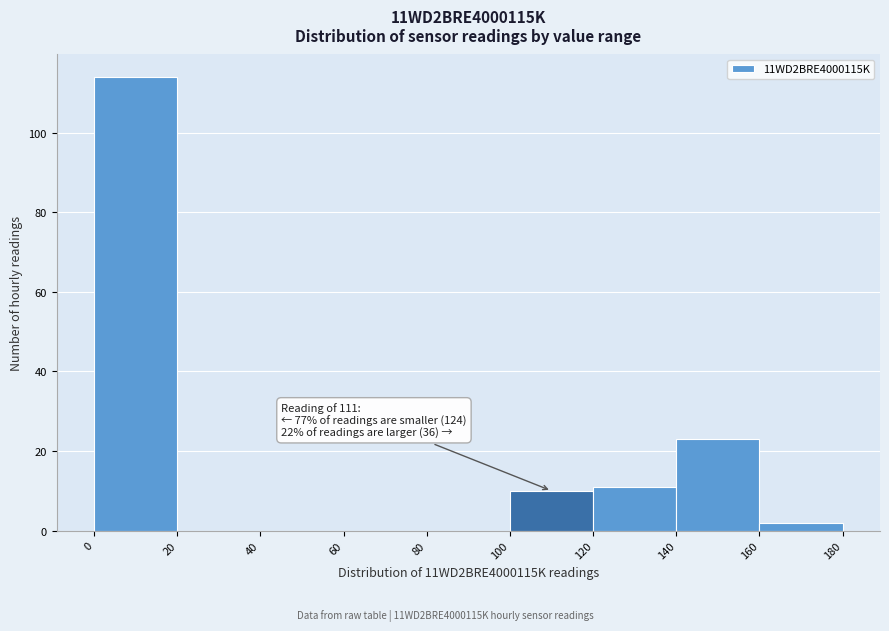

Over which range of the x-axis is the bar tallest?

0 to 20